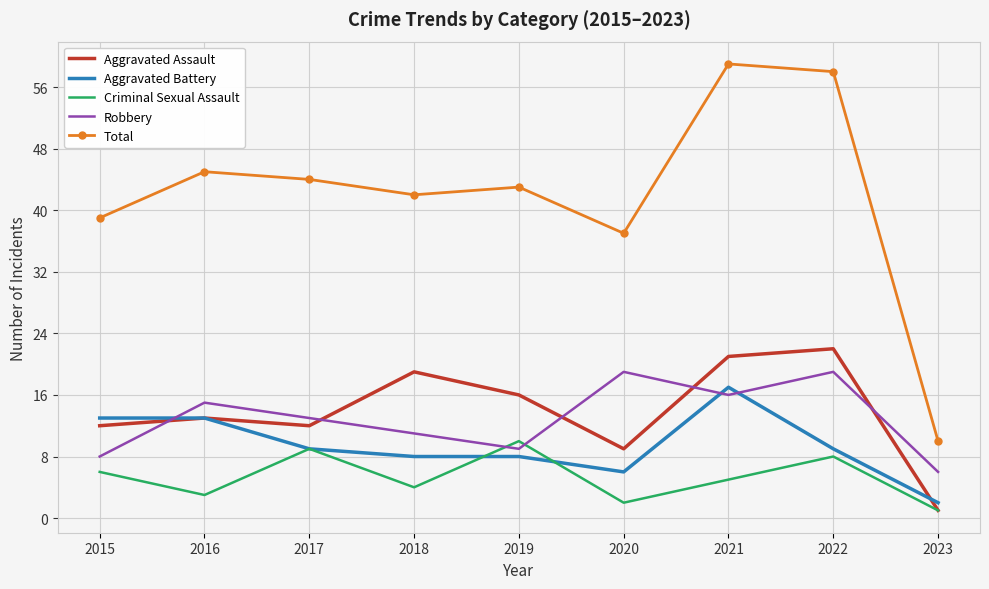

What is the total value across all series at 2023?

20